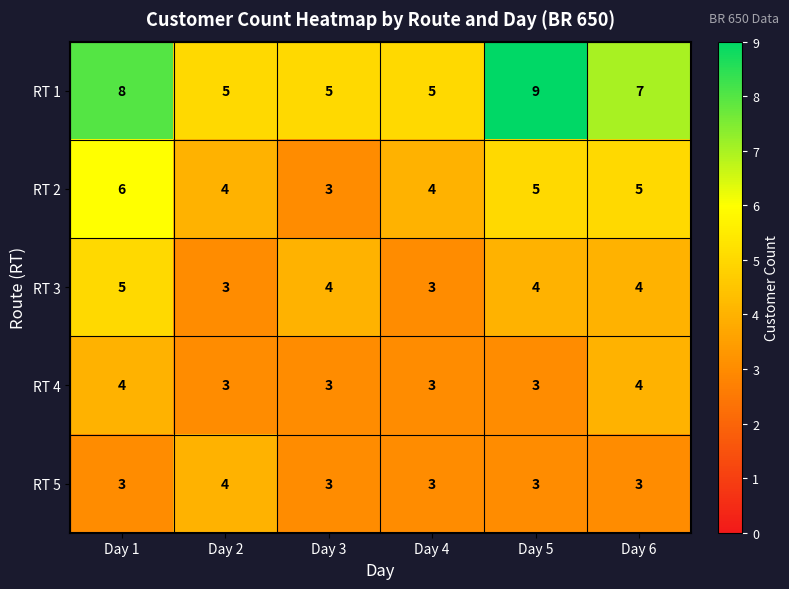

Where does the RT 1 series first go above 7?

Day 1